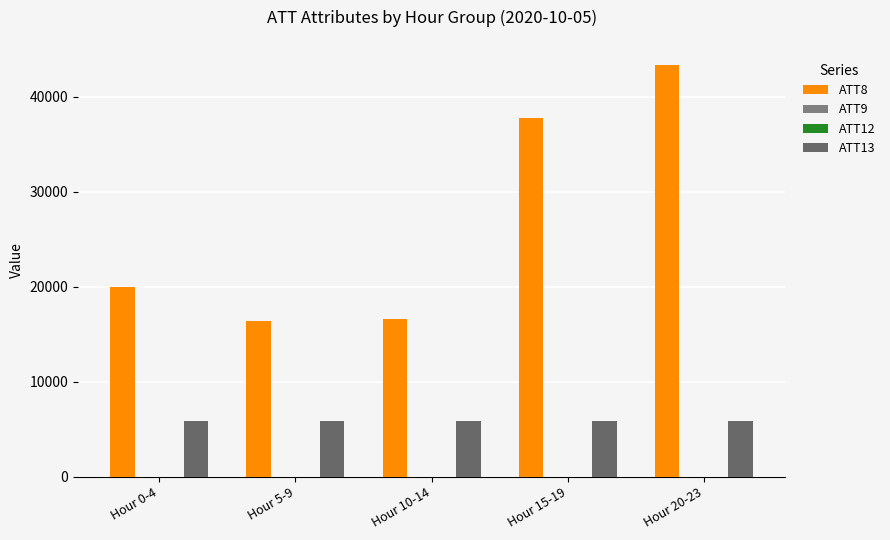

At which category is the sum across all series the highest?

Hour 20-23